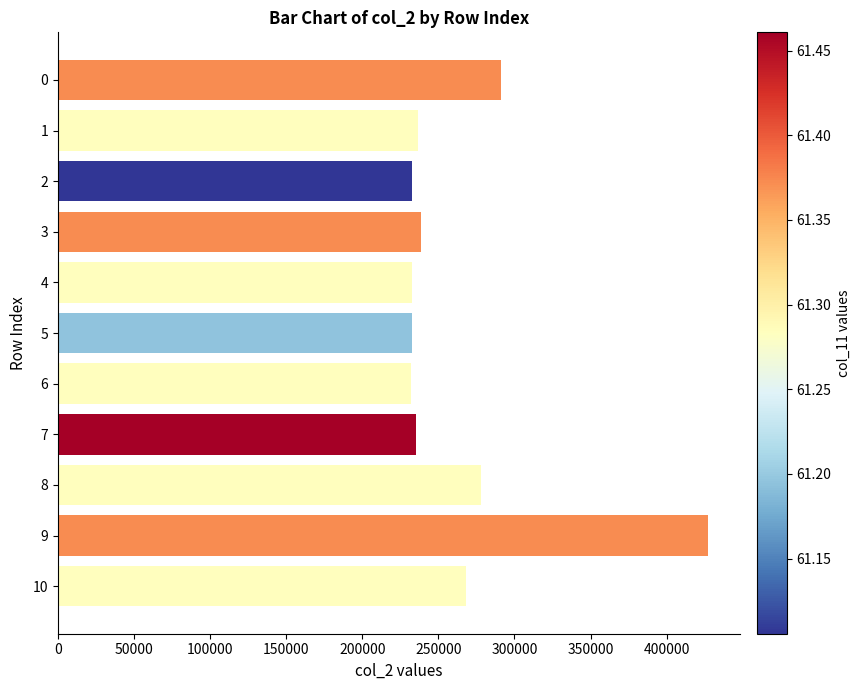

What is the ratio of the value at 7 to the value at 2?

1.0